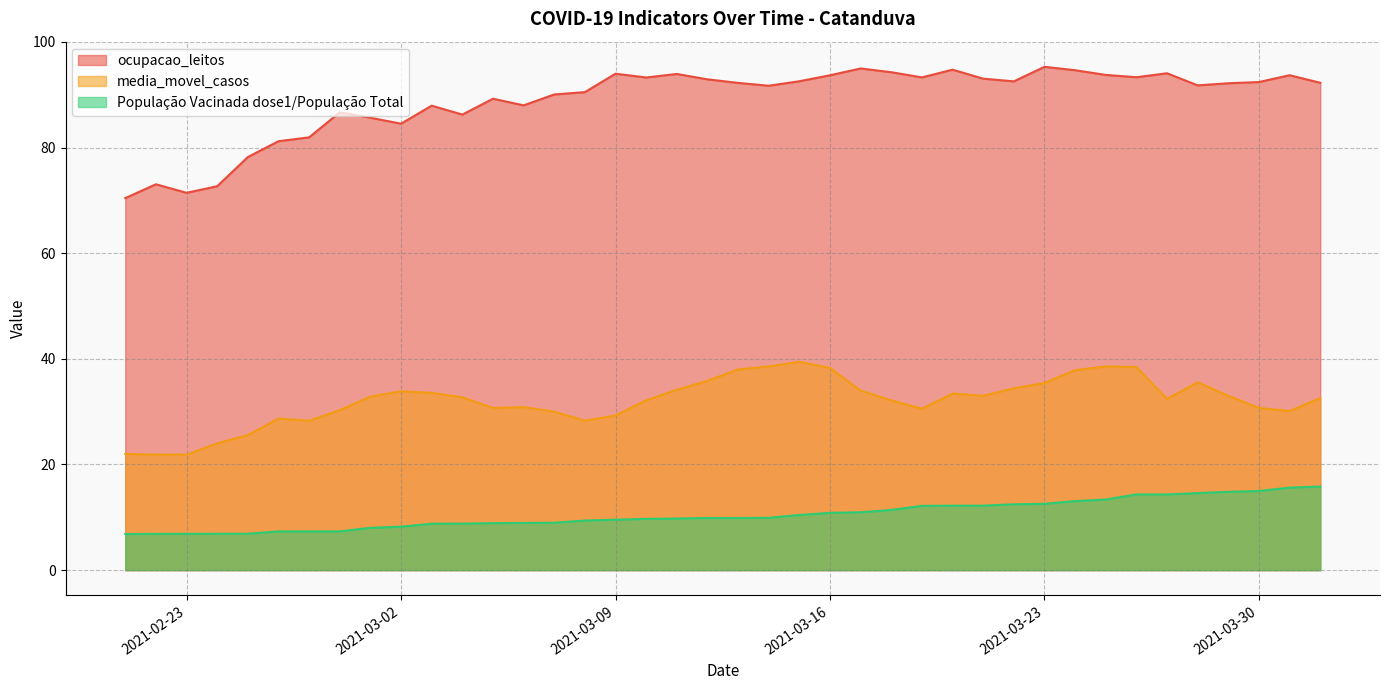

List the series in order of their peak value, lowest first.

População Vacinada dose1/População Total, media_movel_casos, ocupacao_leitos